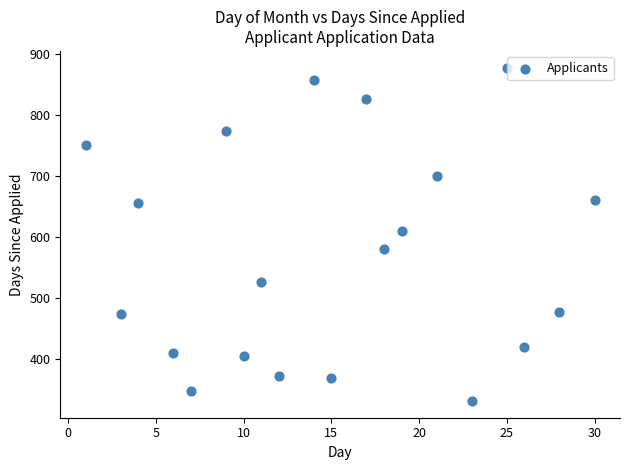

What is the range of Y values (max minus min)?

545